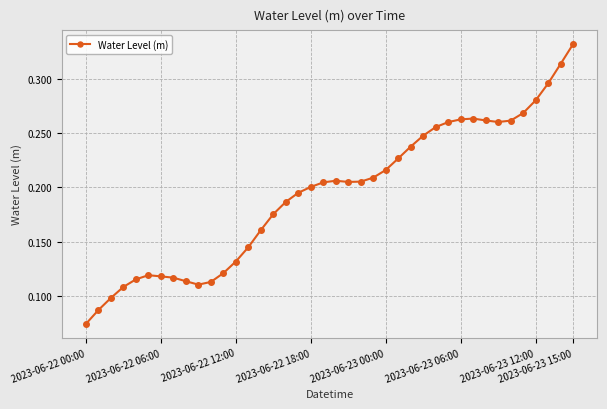

Count the values in the range 0 to 1.

40